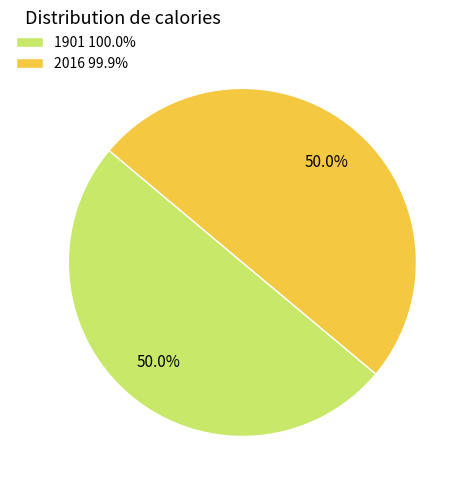

Approximately how many times larger is the value at 1901 100.0% compared to 2016 99.9%?

1.0